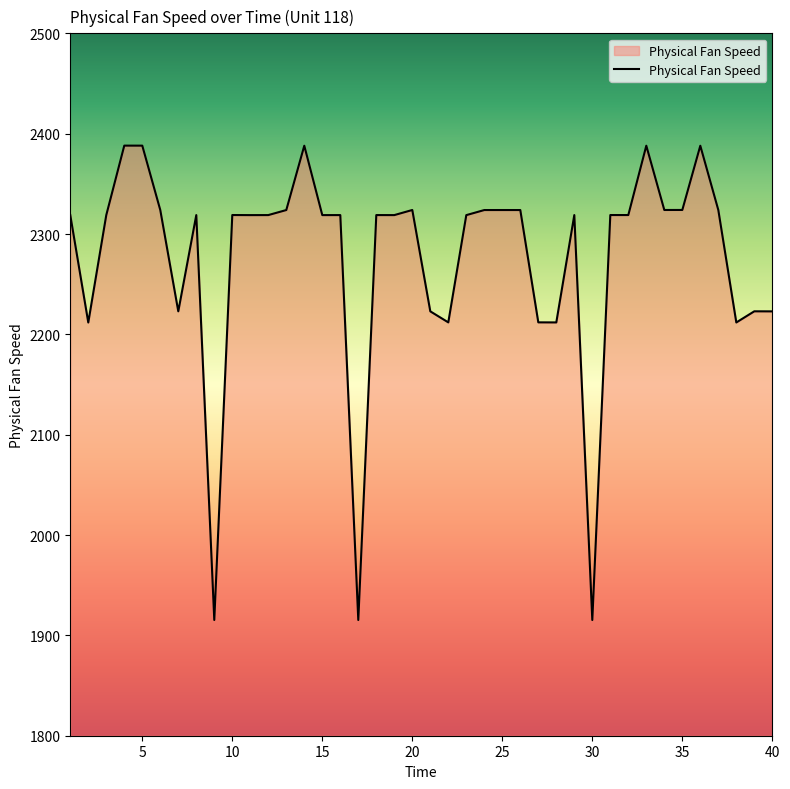

What is the minimum value shown in the chart?

1915.3